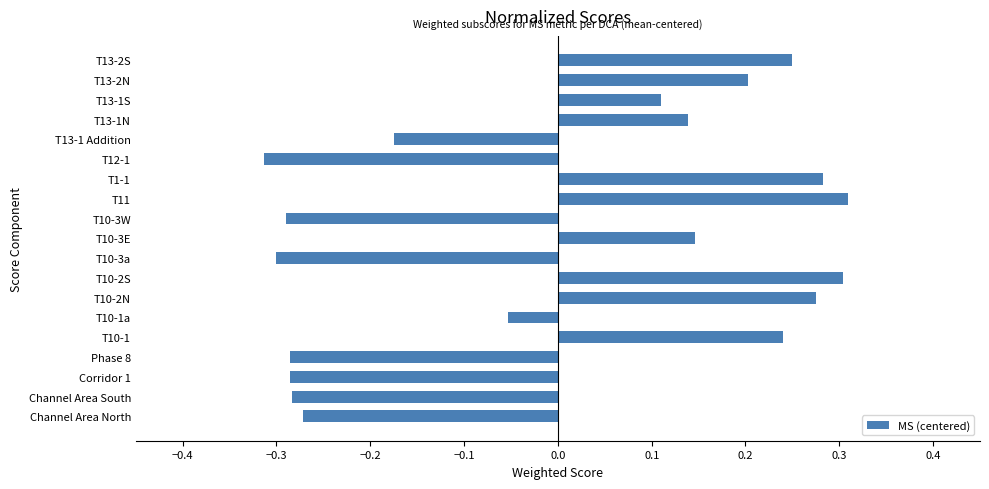

The chart shows a value of 0.2 at T10-3E. True or false?

False